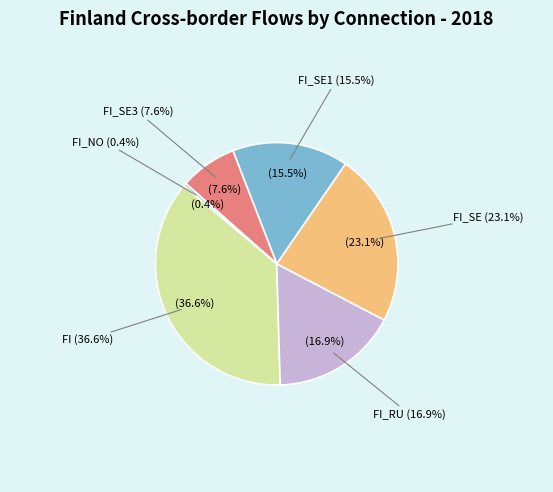

True or false: FI_SE1 accounts for 15% of the total.

True